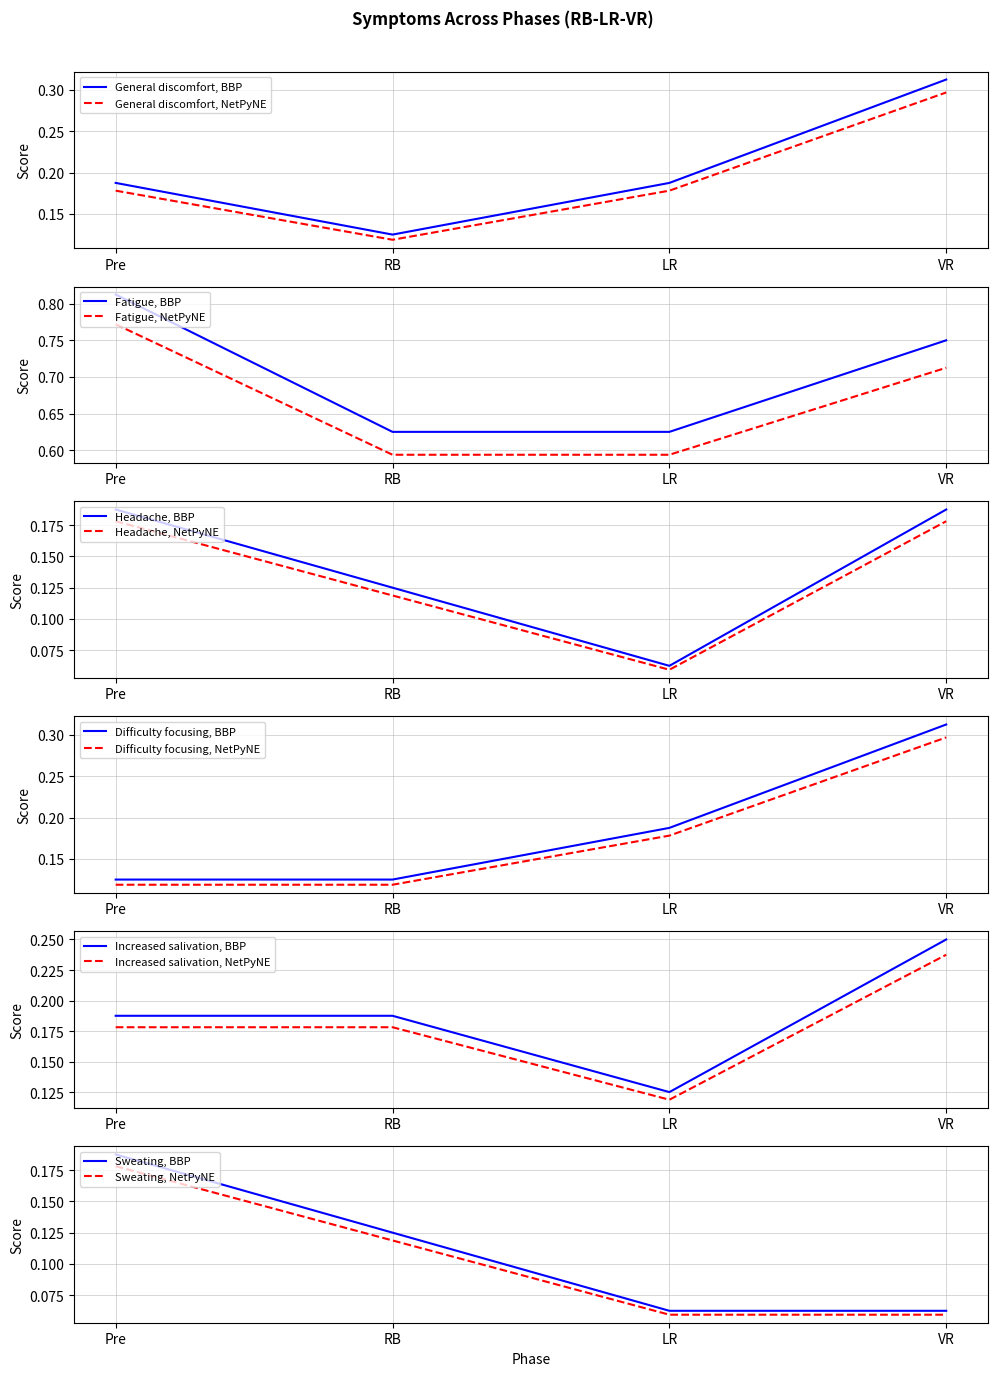

The value of Fatigue at VR is 0.8. True or false?

True